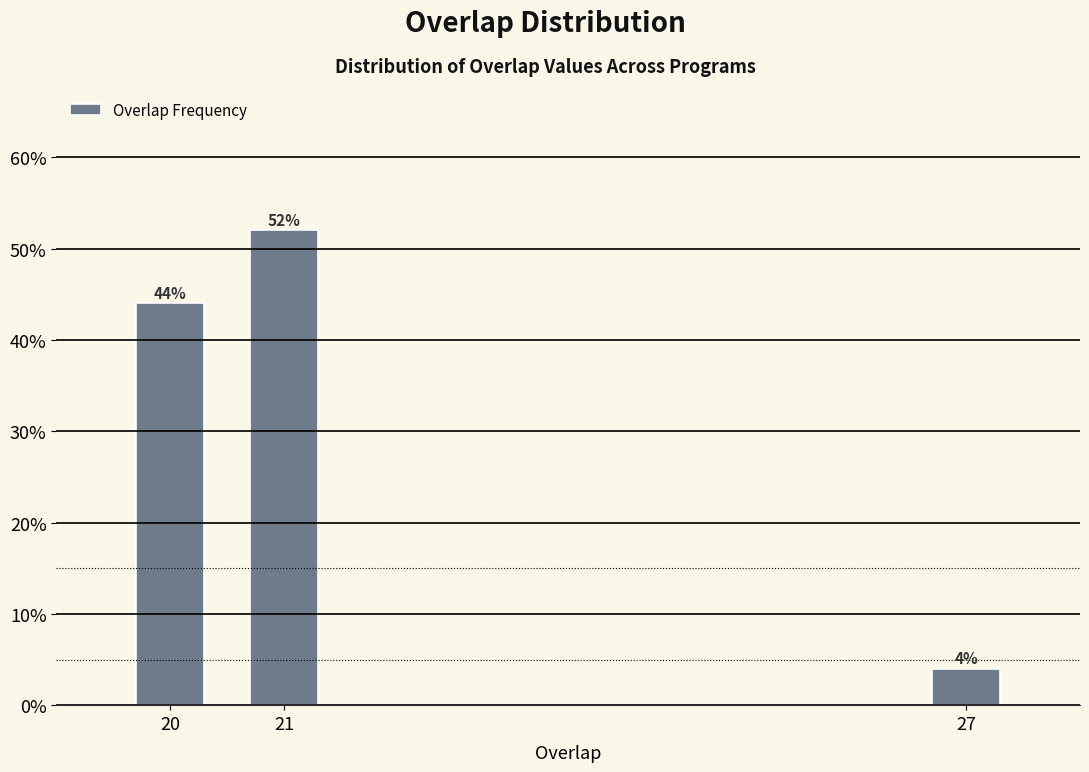

Reading left to right, what are all the values shown in this chart?

20=44	21=52	27=4